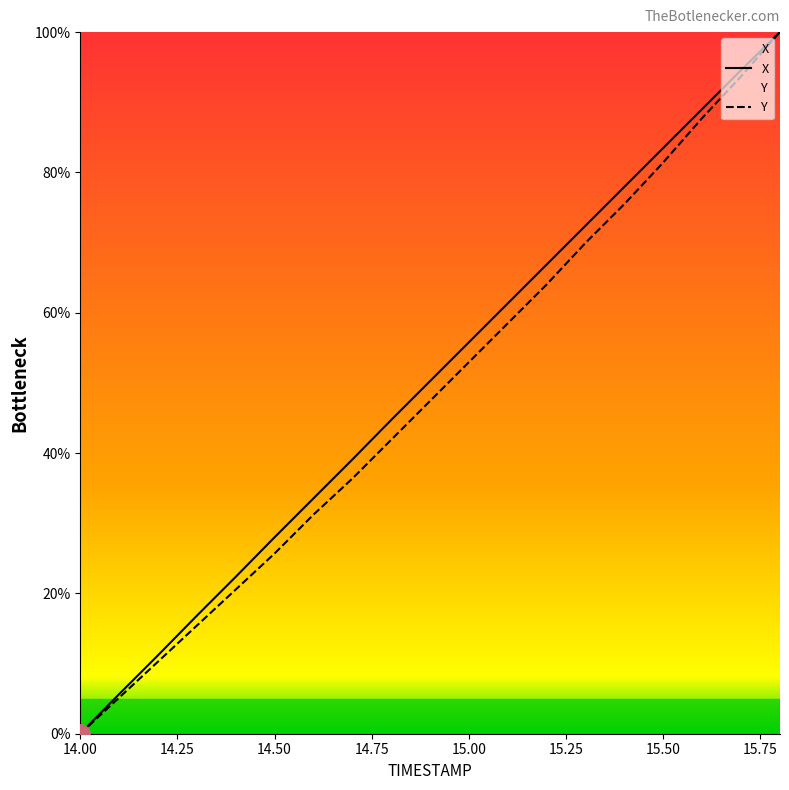

True or false: X has more than 0 points higher than both neighbors.

False